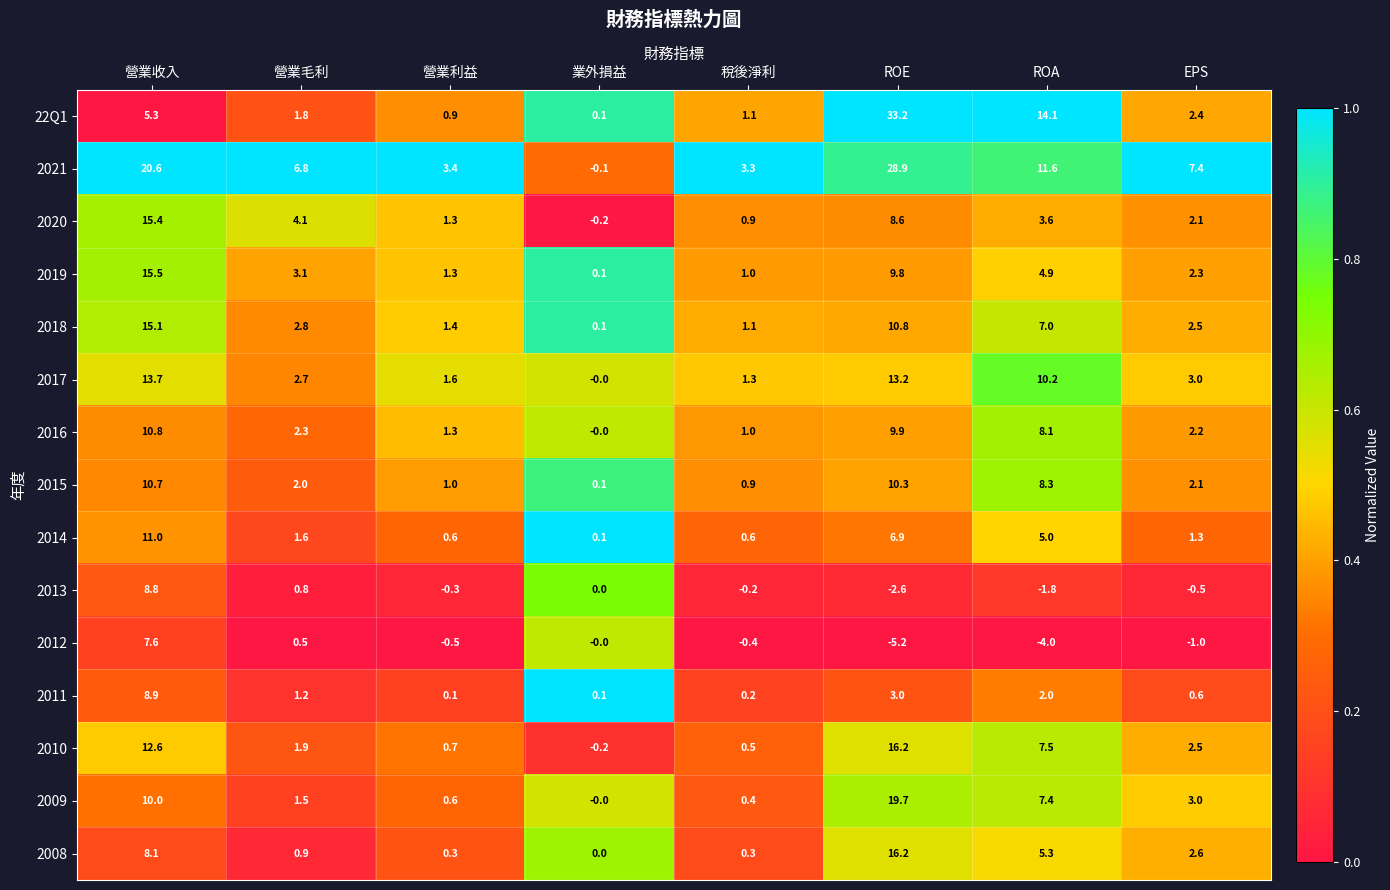

Which series has the largest total across all categories?

2021